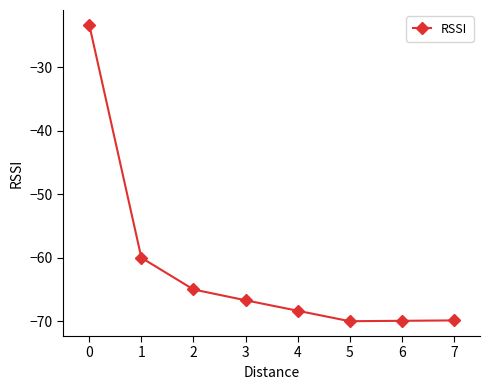

Is this an area chart (filled region under the line)?

No